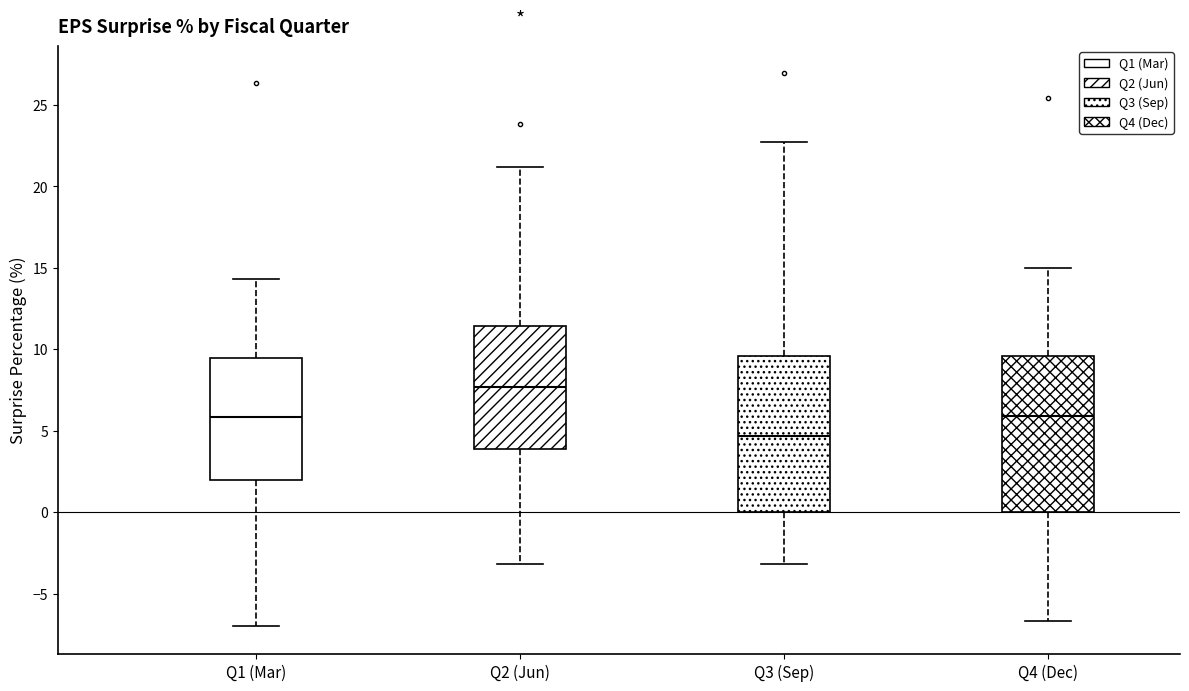

Where does the median line of the box for Q1 (Mar) sit on the y-axis? The values are not printed on the chart, so give them approximately, as read against the axis.

6.0